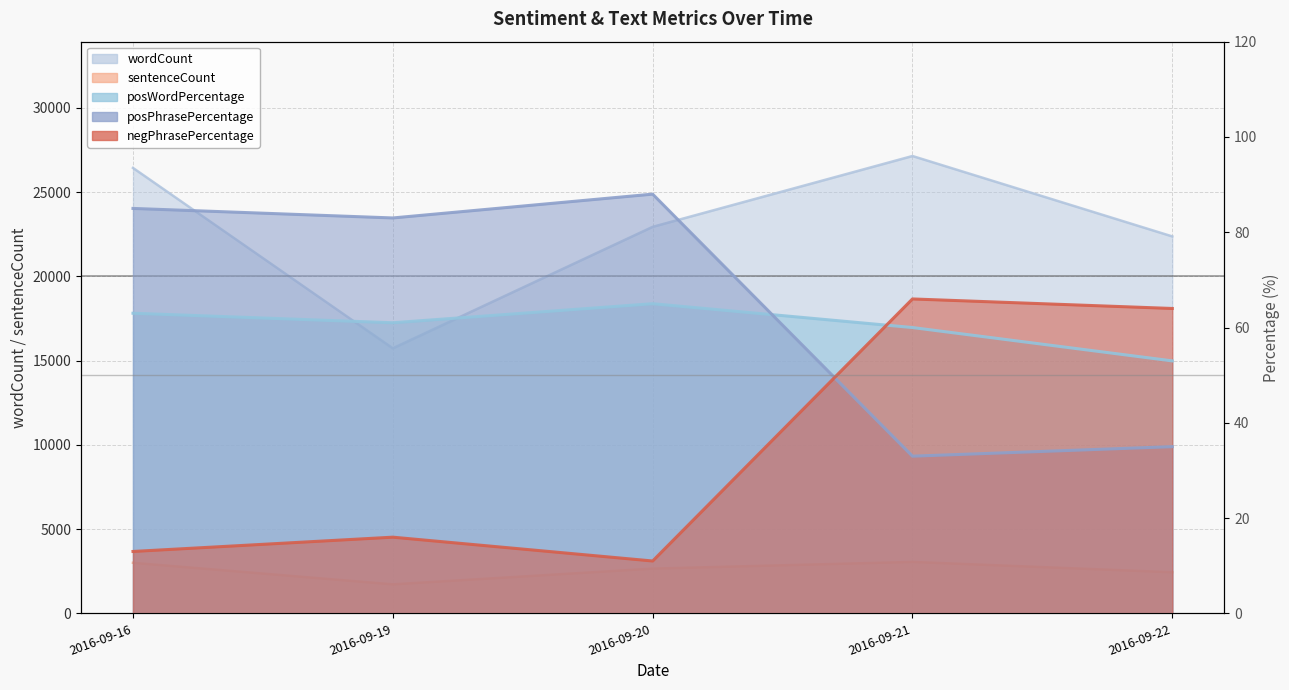

Reading left to right, what are all the values shown in this chart?

wordCount: 2016-09-16=26437	2016-09-19=15731	2016-09-20=22940	2016-09-21=27144	2016-09-22=22373
sentenceCount: 2016-09-16=3005	2016-09-19=1727	2016-09-20=2661	2016-09-21=3057	2016-09-22=2444
posWordPercentage: 2016-09-16=63	2016-09-19=61	2016-09-20=65	2016-09-21=60	2016-09-22=53
posPhrasePercentage: 2016-09-16=85	2016-09-19=83	2016-09-20=88	2016-09-21=33	2016-09-22=35
negPhrasePercentage: 2016-09-16=13	2016-09-19=16	2016-09-20=11	2016-09-21=66	2016-09-22=64